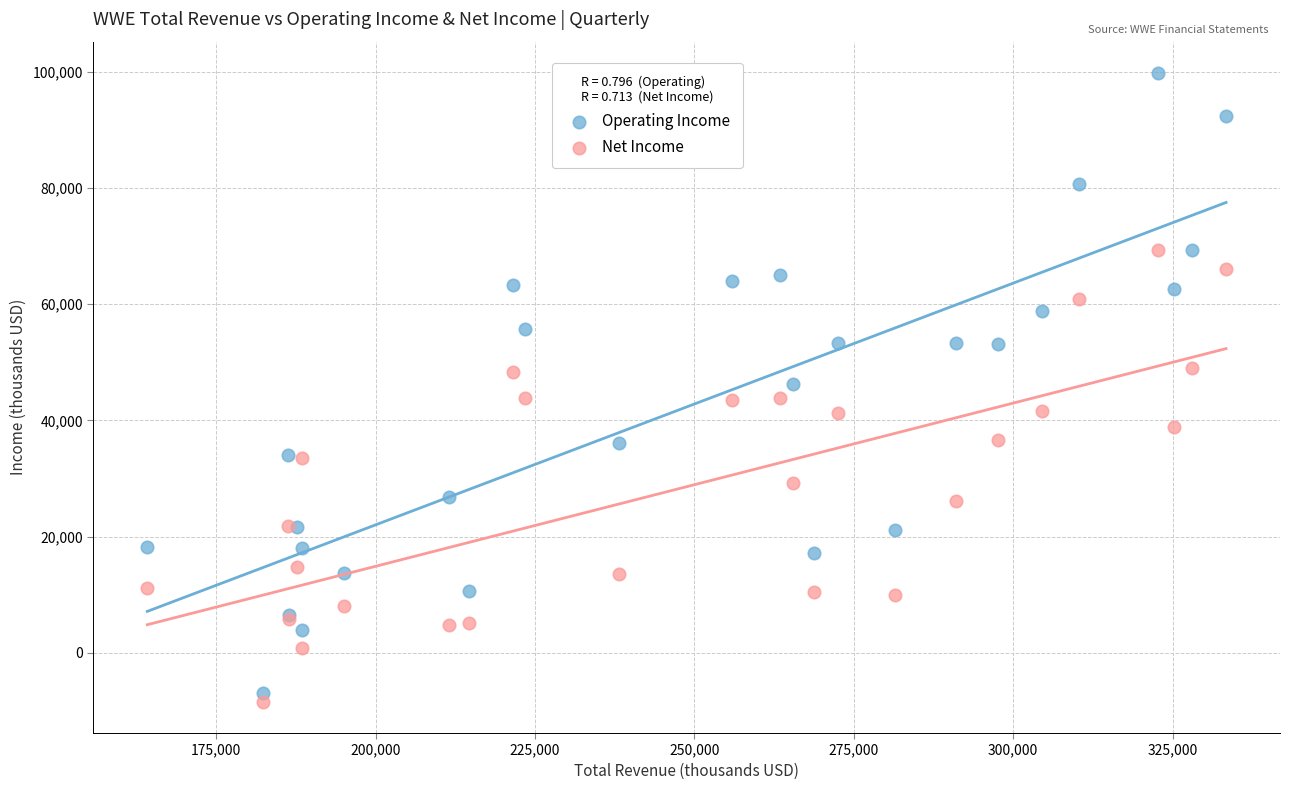

Which series reaches the maximum Y coordinate?

Operating Income